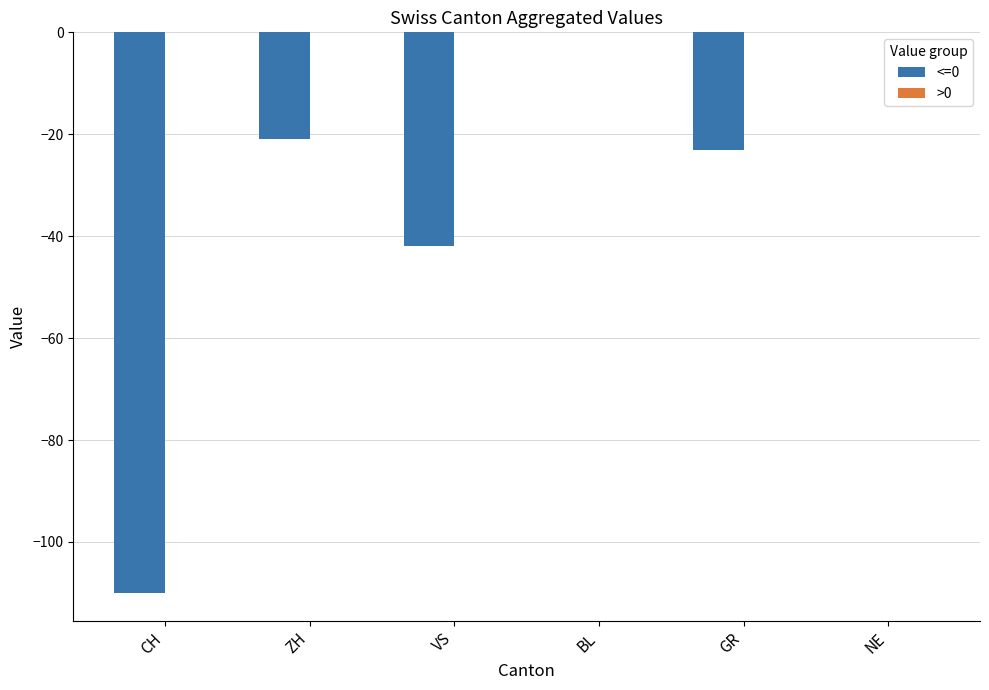

What is the change in value from CH to ZH?

+89